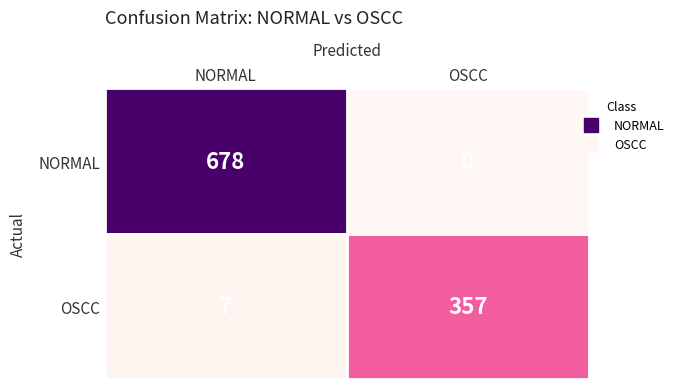

What is the sum of all OSCC values?

364